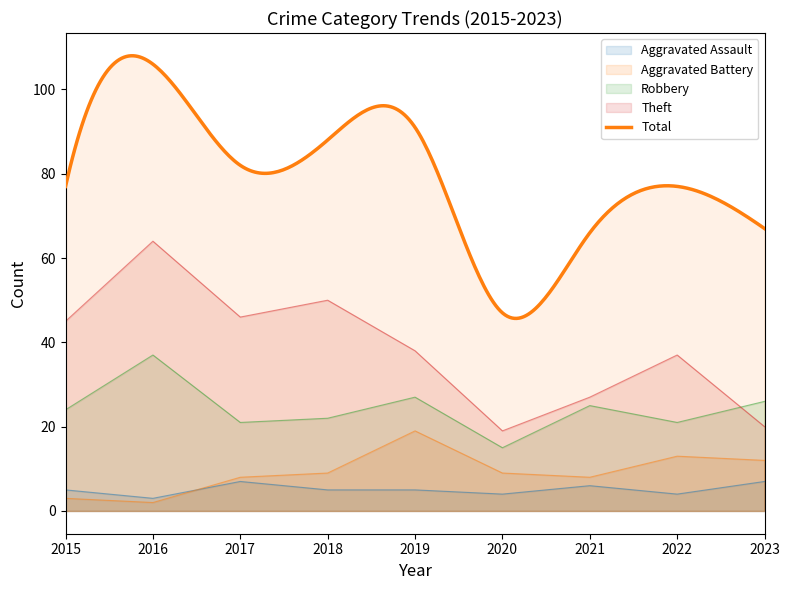

Reading left to right, list all the values displayed in this chart.

Aggravated Assault: 5	3	7	5	5	4	6	4	7
Aggravated Battery: 3	2	8	9	19	9	8	13	12
Robbery: 24	37	21	22	27	15	25	21	26
Theft: 45	64	46	50	38	19	27	37	20